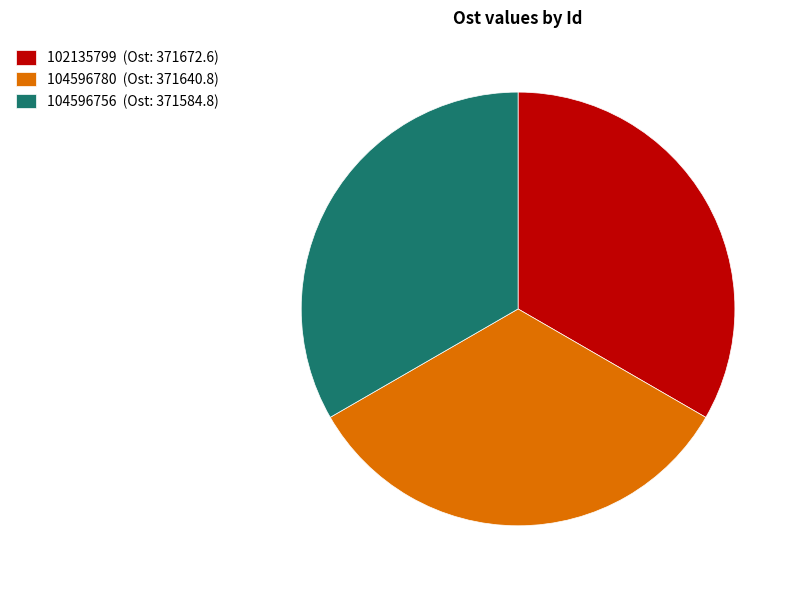

What is the ratio of the value at 102135799 (Ost: 371672.6) to the value at 104596780 (Ost: 371640.8)?

1.0